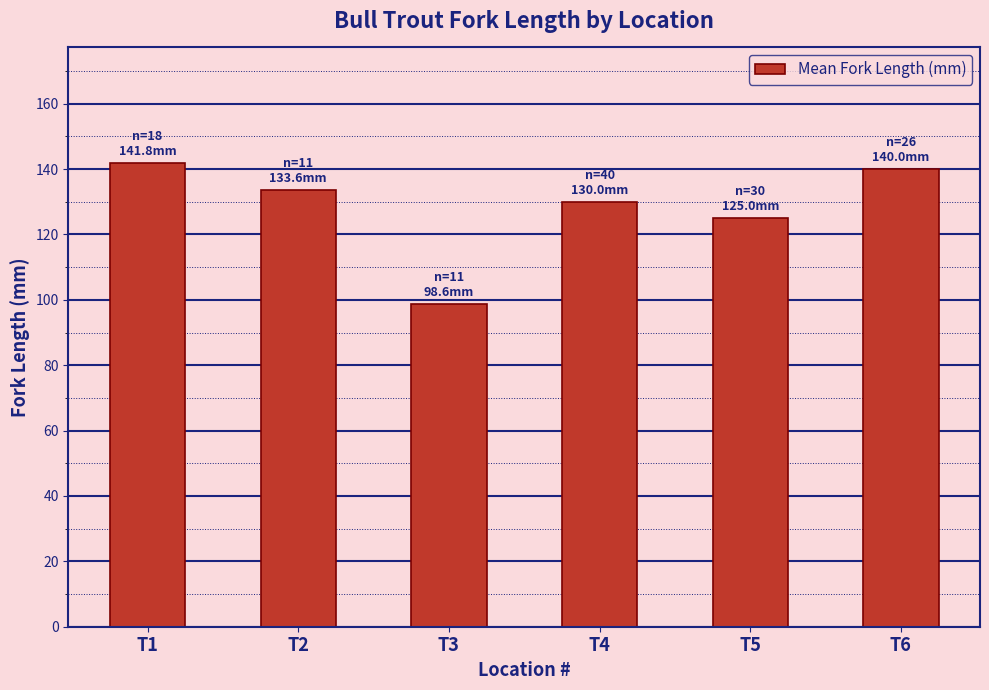

The value at T4 is 130.0. True or false?

True